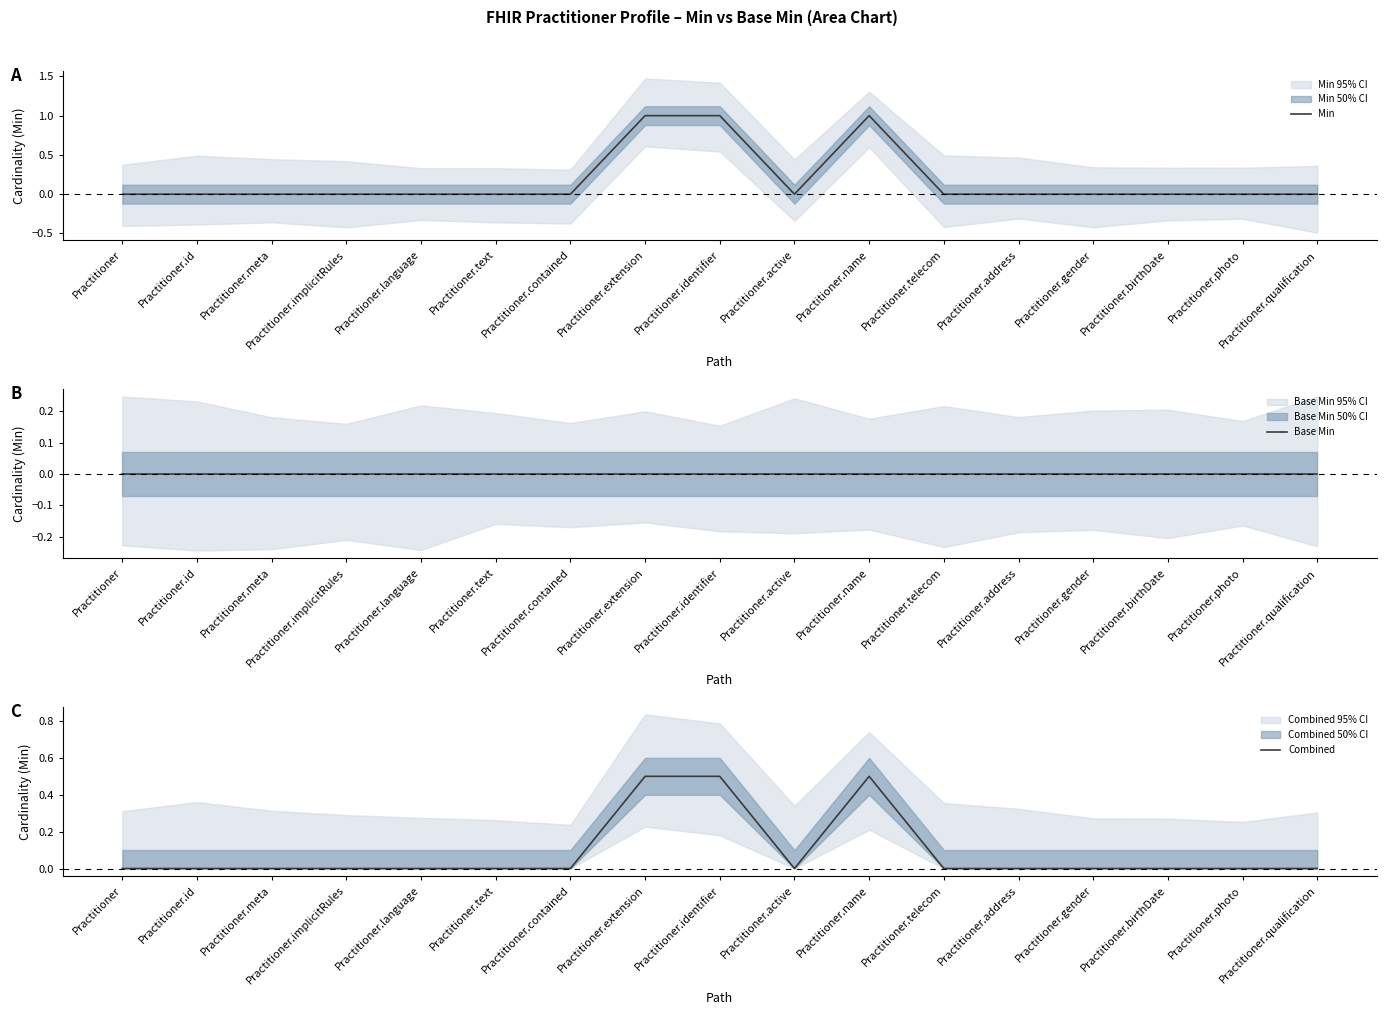

Reading left to right, extract all data points from this chart.

Min: Practitioner=0.0	Practitioner.id=0.0	Practitioner.meta=0.0	Practitioner.implicitRules=0.0	Practitioner.language=0.0	Practitioner.text=0.0	Practitioner.contained=0.0	Practitioner.extension=1.0	Practitioner.identifier=1.0	Practitioner.active=0.0	Practitioner.name=1.0	Practitioner.telecom=0.0	Practitioner.address=0.0	Practitioner.gender=0.0	Practitioner.birthDate=0.0	Practitioner.photo=0.0	Practitioner.qualification=0.0
Base Min: Practitioner=0.0	Practitioner.id=0.0	Practitioner.meta=0.0	Practitioner.implicitRules=0.0	Practitioner.language=0.0	Practitioner.text=0.0	Practitioner.contained=0.0	Practitioner.extension=0.0	Practitioner.identifier=0.0	Practitioner.active=0.0	Practitioner.name=0.0	Practitioner.telecom=0.0	Practitioner.address=0.0	Practitioner.gender=0.0	Practitioner.birthDate=0.0	Practitioner.photo=0.0	Practitioner.qualification=0.0
Combined: Practitioner=0.0	Practitioner.id=0.0	Practitioner.meta=0.0	Practitioner.implicitRules=0.0	Practitioner.language=0.0	Practitioner.text=0.0	Practitioner.contained=0.0	Practitioner.extension=0.5	Practitioner.identifier=0.5	Practitioner.active=0.0	Practitioner.name=0.5	Practitioner.telecom=0.0	Practitioner.address=0.0	Practitioner.gender=0.0	Practitioner.birthDate=0.0	Practitioner.photo=0.0	Practitioner.qualification=0.0